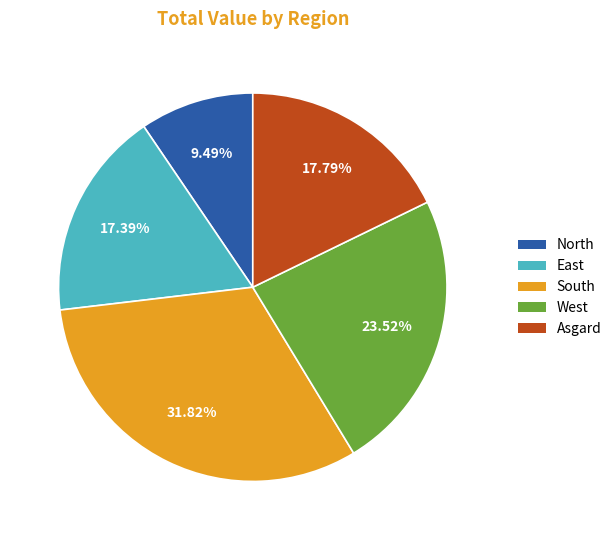

How much of the chart is everything except South?

68.2%